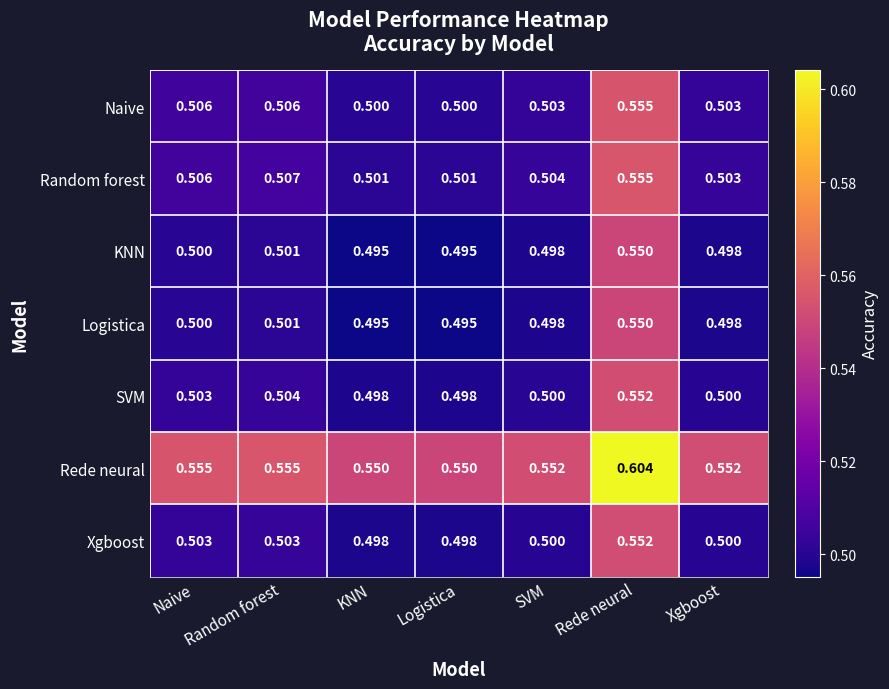

Which series has the largest total across all categories?

Rede neural